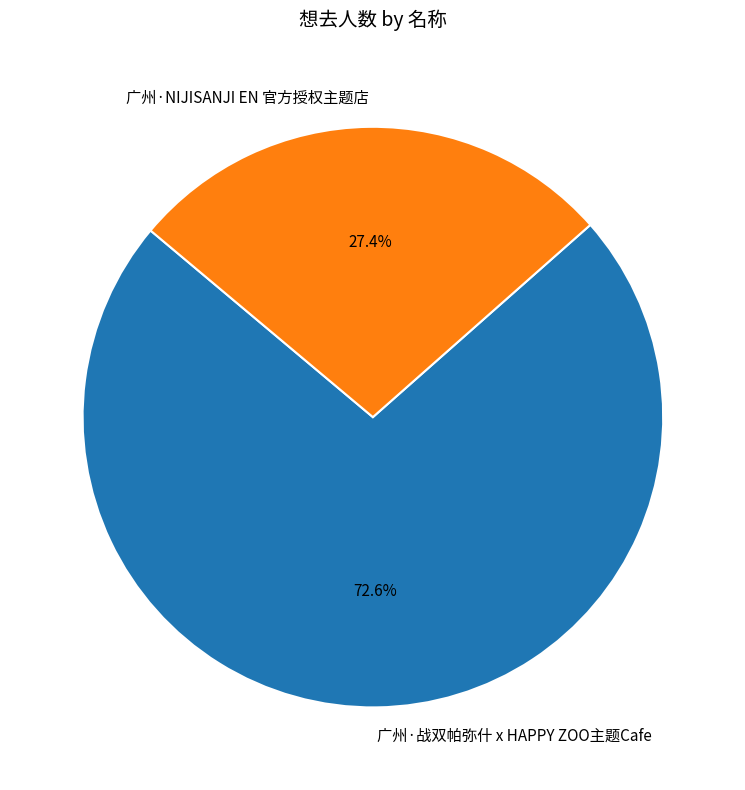

Which category has the biggest portion of the pie?

广州·战双帕弥什 x HAPPY ZOO主题Cafe